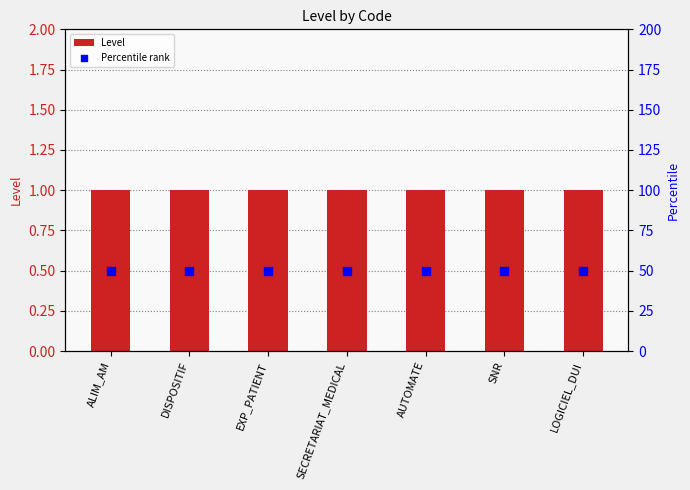

Is the value of Level at LOGICIEL_DUI greater than the value of Percentile rank at LOGICIEL_DUI?

No